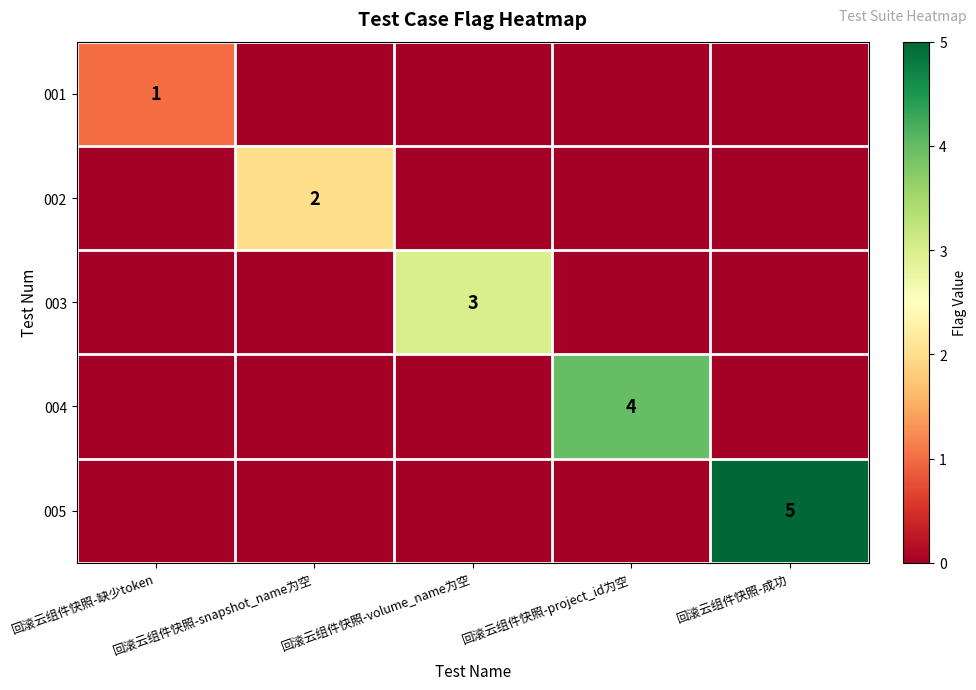

At which category does the chart reach its minimum across all series?

回滚云组件快照-snapshot_name为空